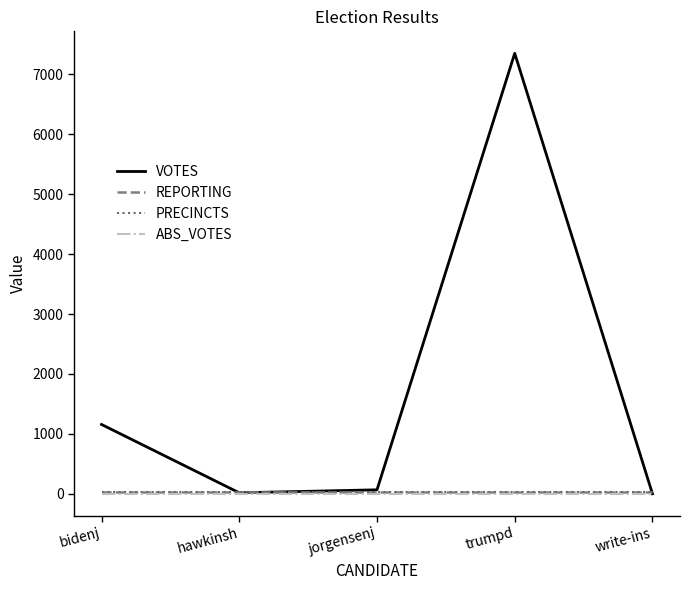

Does the chart display data point markers on the line(s)?

No